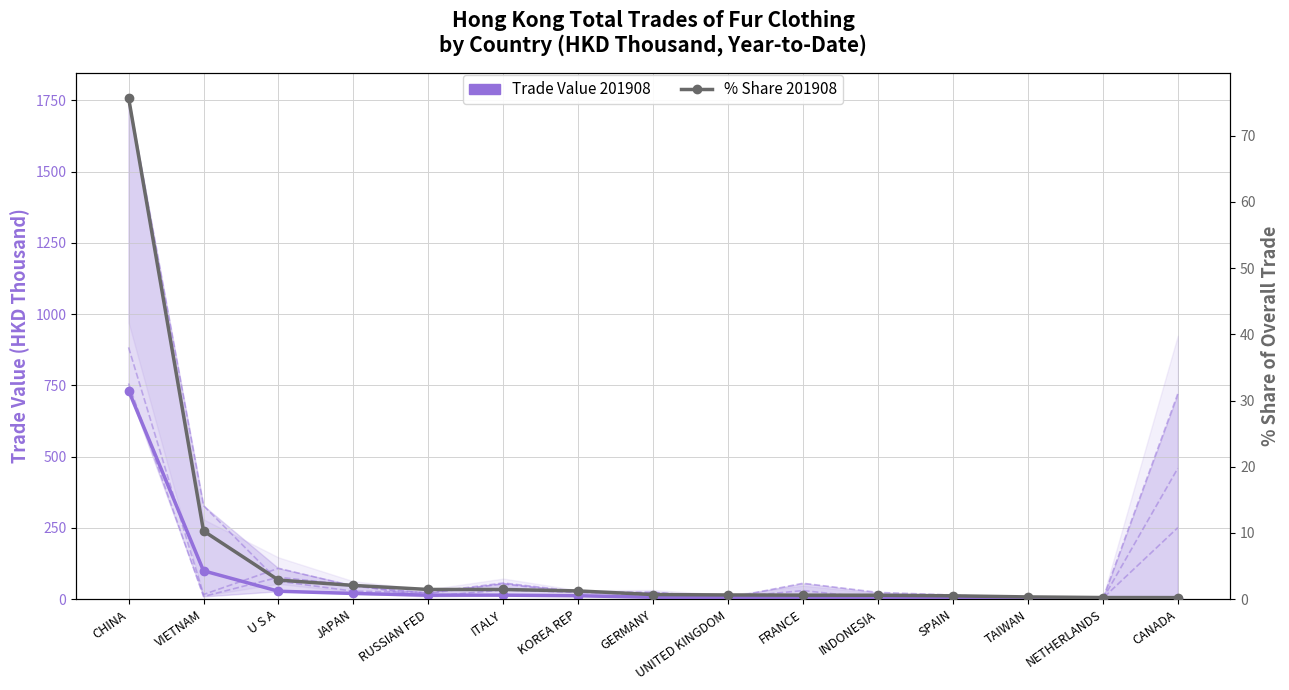

How many data points does each series have?

15